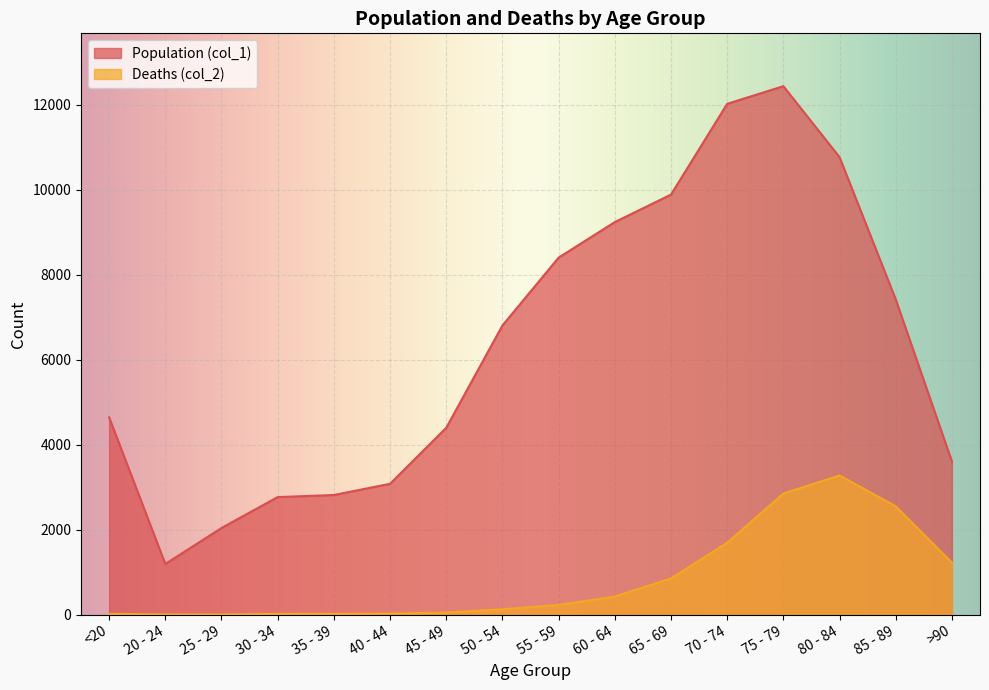

Is the value of Population (col_1) at 75 - 79 greater than the value of Deaths (col_2) at >90?

Yes